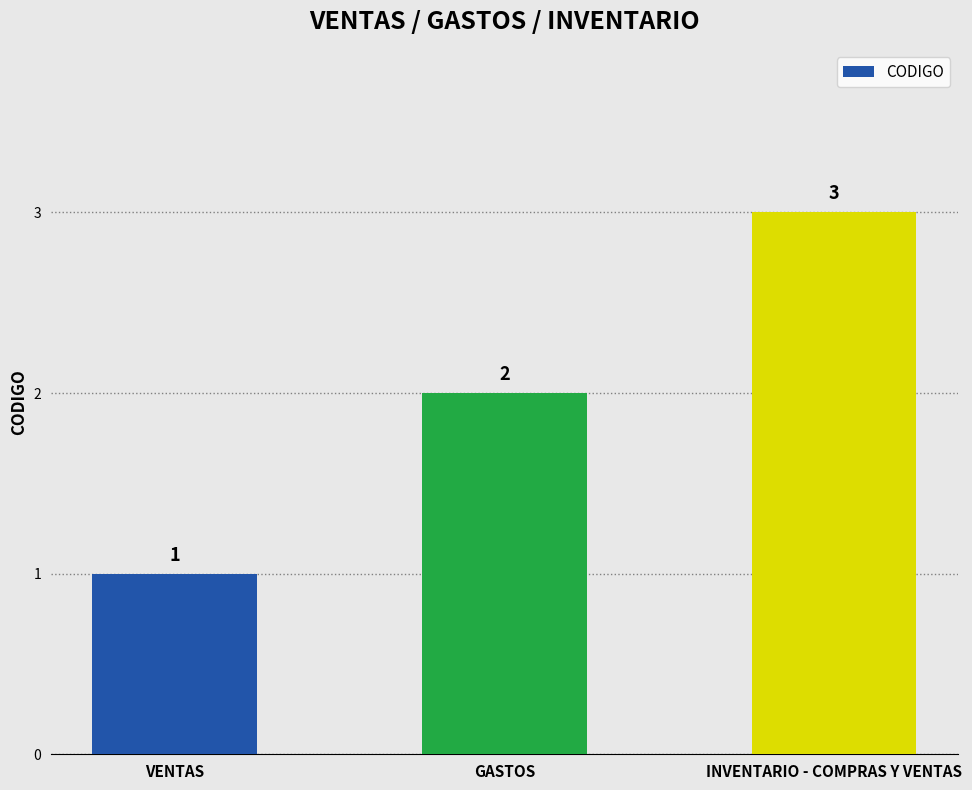

What position from the left is GASTOS?

2